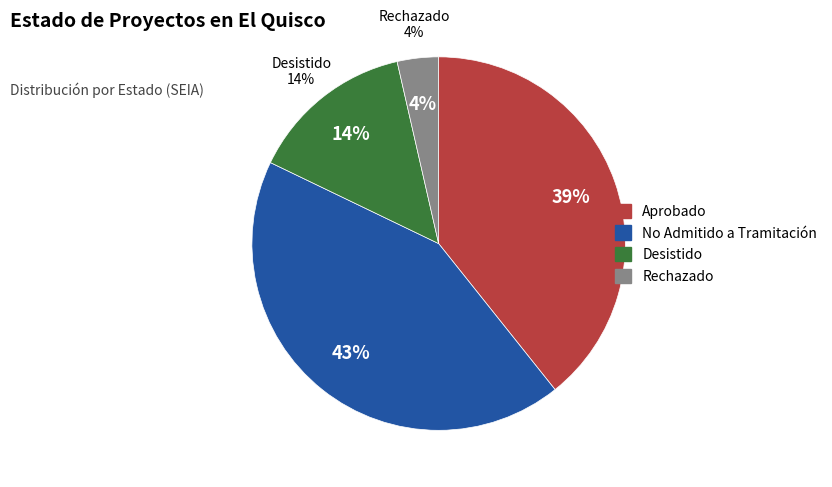

To the nearest percent, what portion does Rechazado represent?

4%